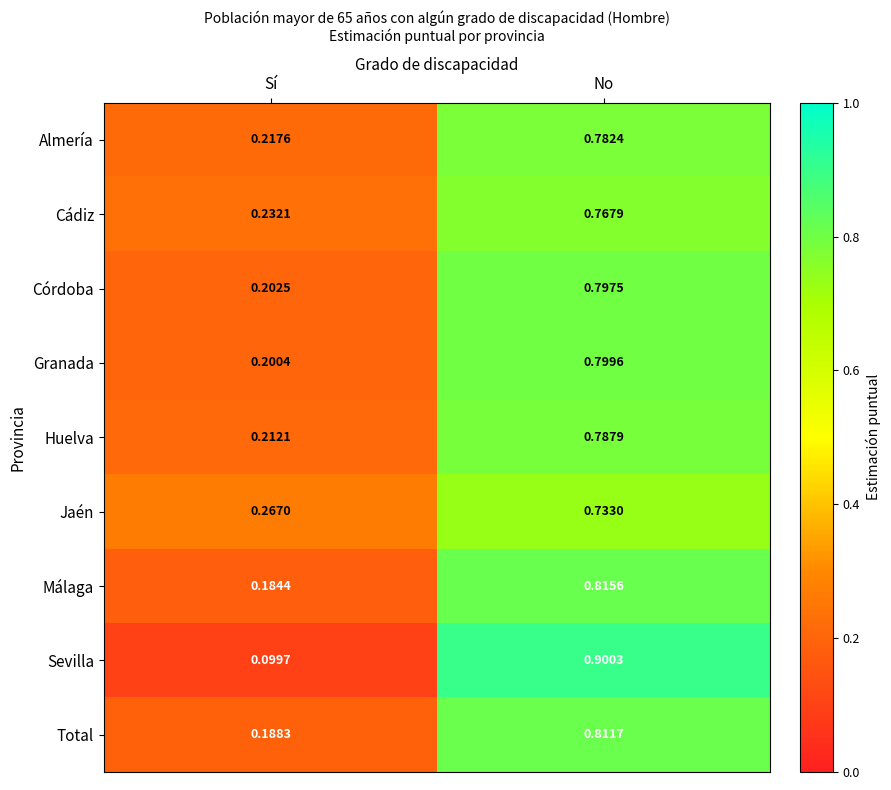

Between Sí and No, which series saw the biggest shift?

Sevilla